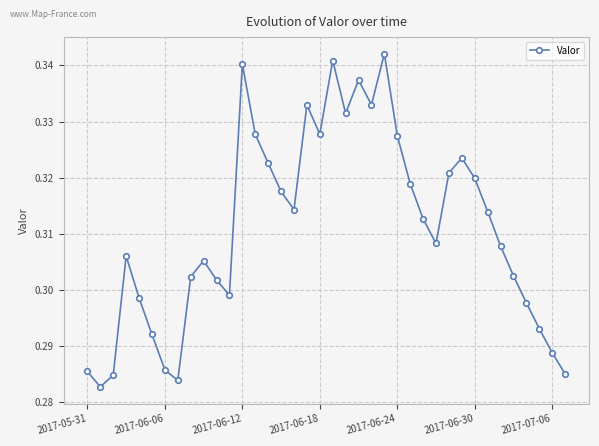

How many lines are shown in the chart?

1